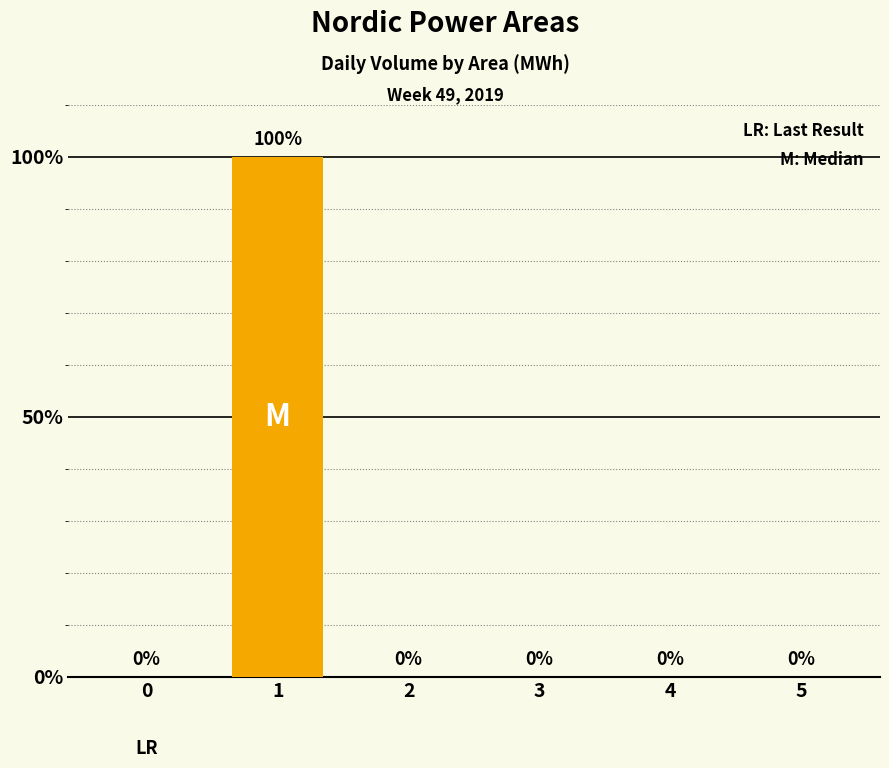

The value at 0 is 57. True or false?

False